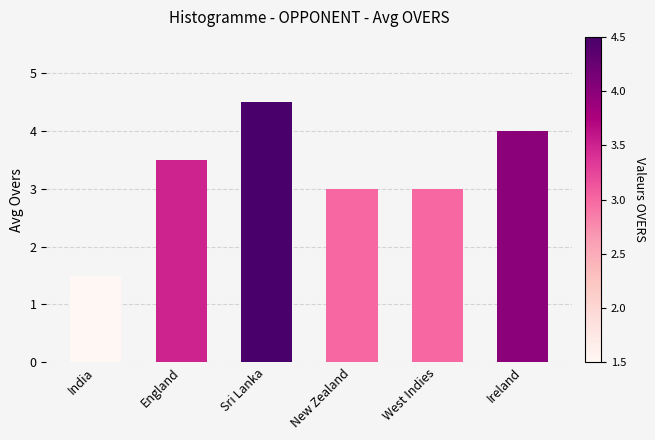

Reading left to right, extract all data points from this chart.

India=1.5	England=3.5	Sri Lanka=4.5	New Zealand=3.0	West Indies=3.0	Ireland=4.0